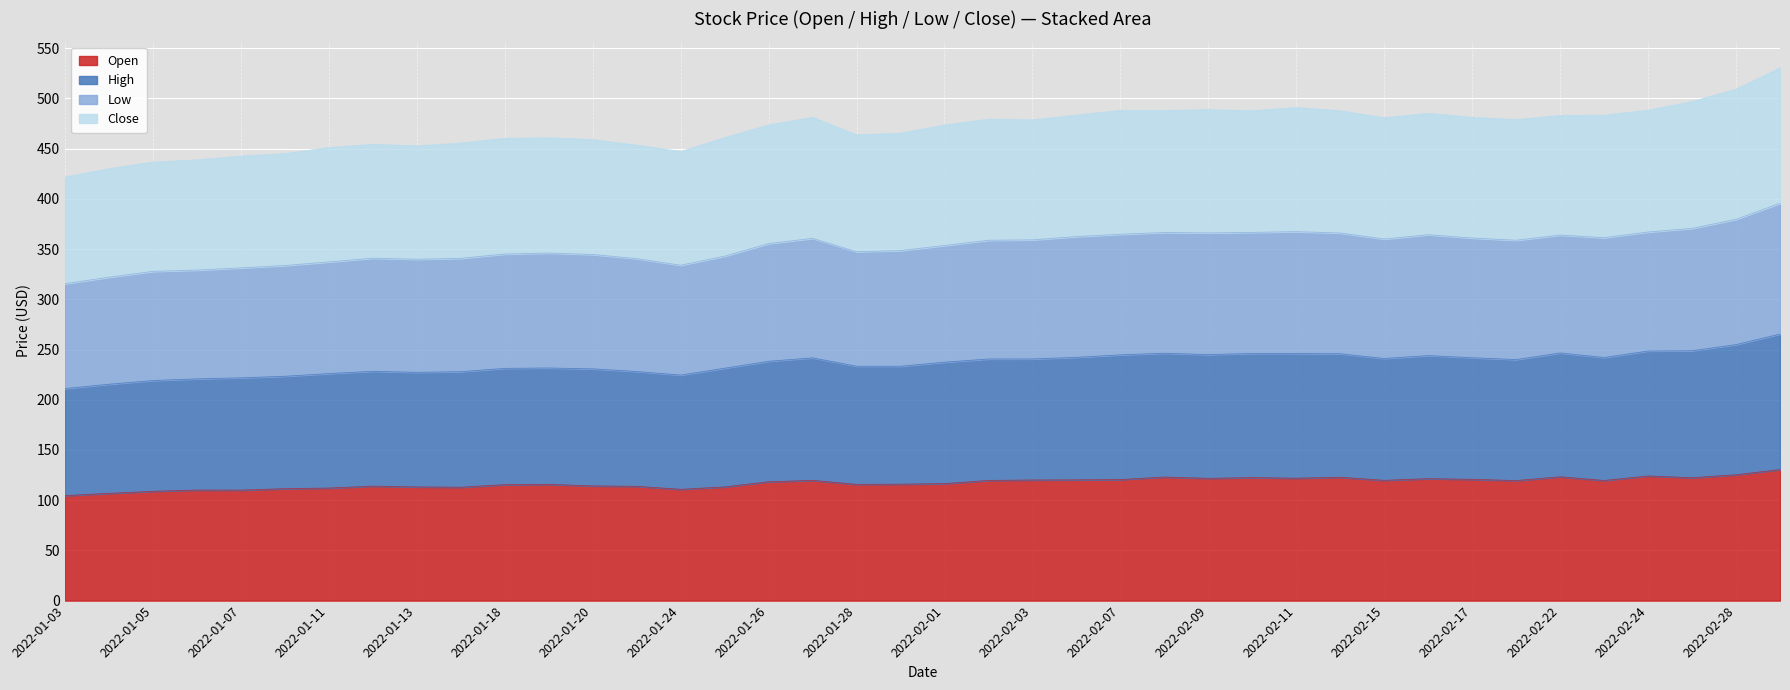

Is it true that Open equals 115.5 at 2022-01-18?

True